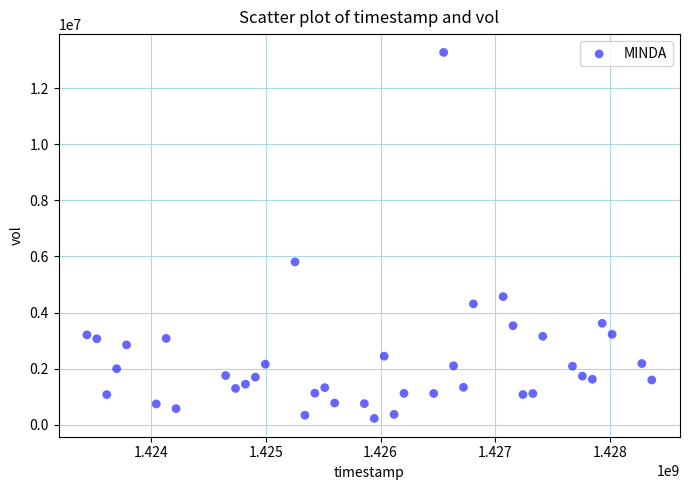

What is the range of X values (max minus min)?

4924800